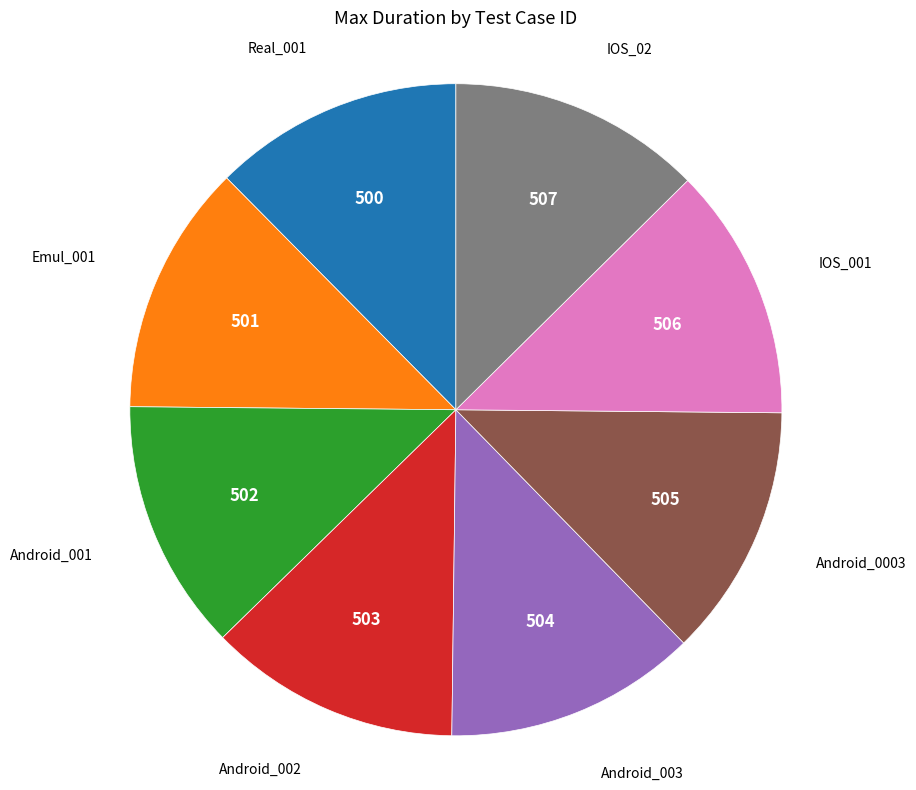

Is there a majority slice in this chart?

No